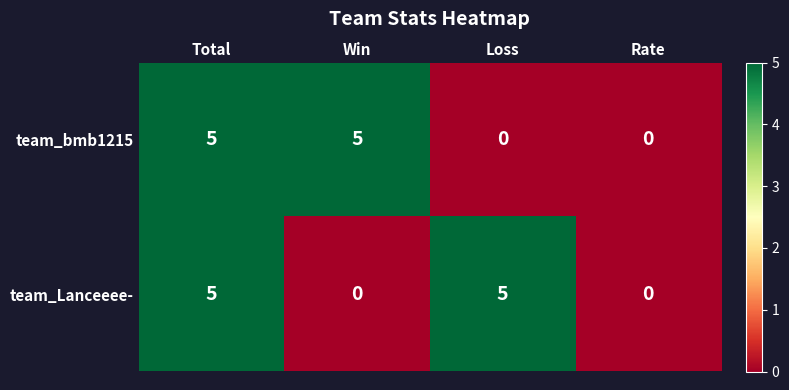

At how many categories does at least one series exceed 2?

3